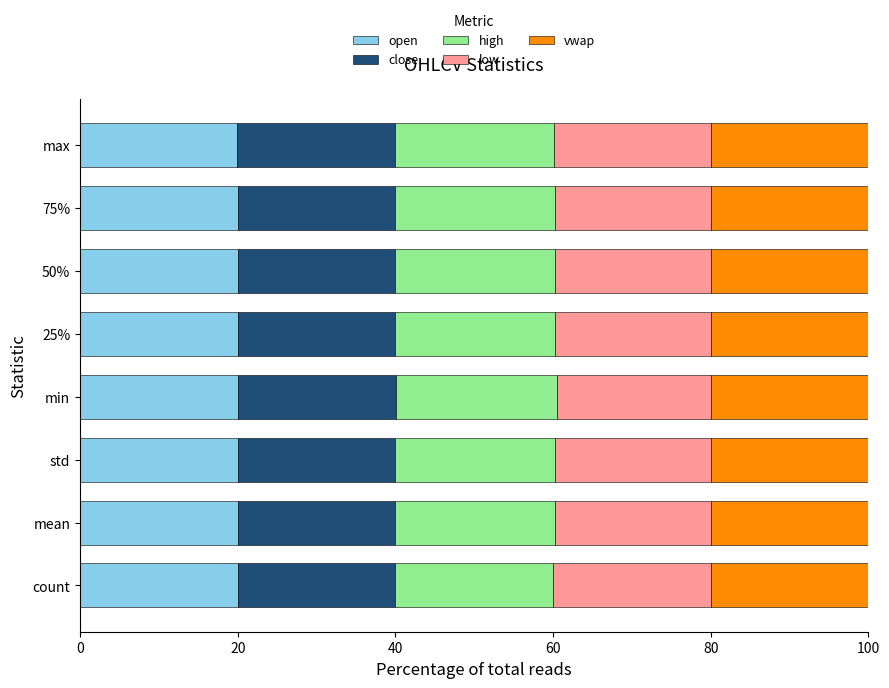

What is the total value across all series at max?

100.0